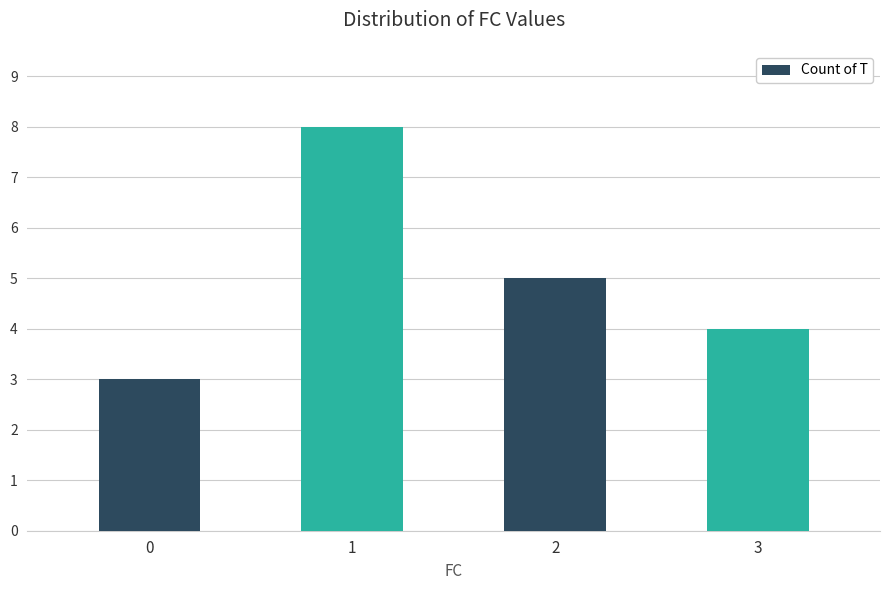

What is the difference between the values at 0 and 3?

1